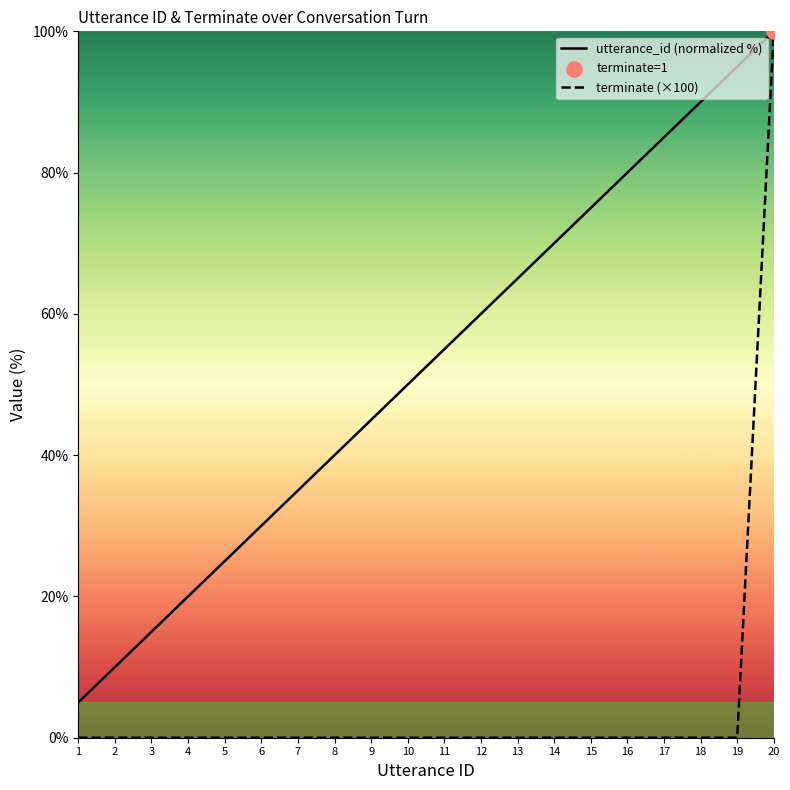

At which category is the sum across all series the highest?

20